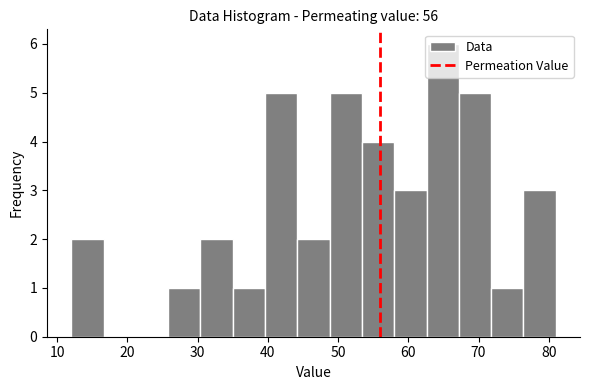

Which range on the x-axis has the tallest bar?

62.6 to 67.2